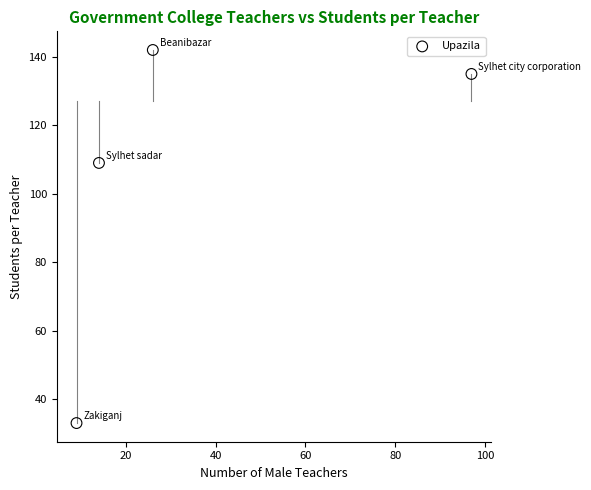

What is the average X value?

36